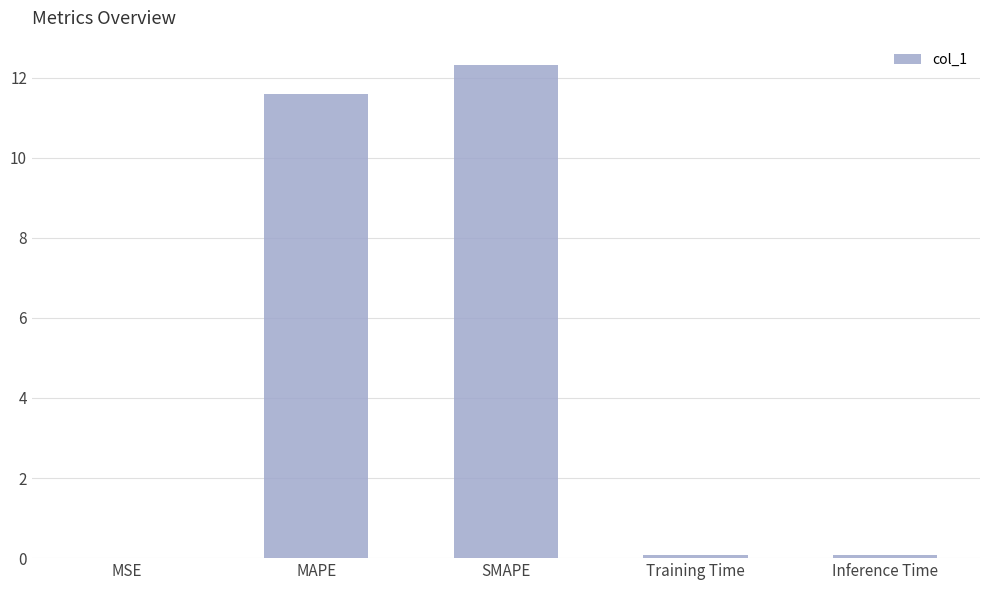

The chart shows a value of 0.0 at MSE. True or false?

True